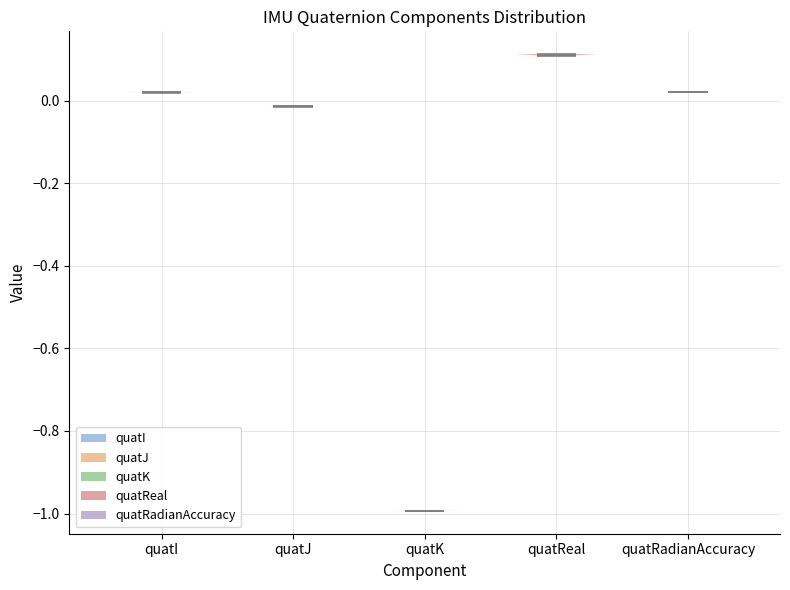

Which violin has the lowest median line?

quatK